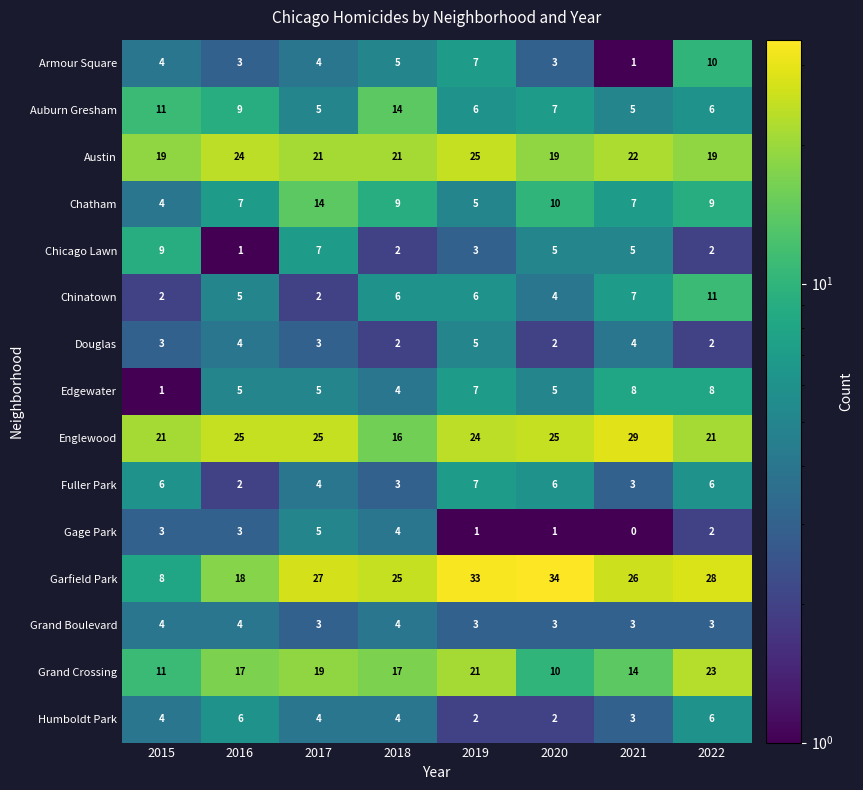

Read the Auburn Gresham value at 2016.

9